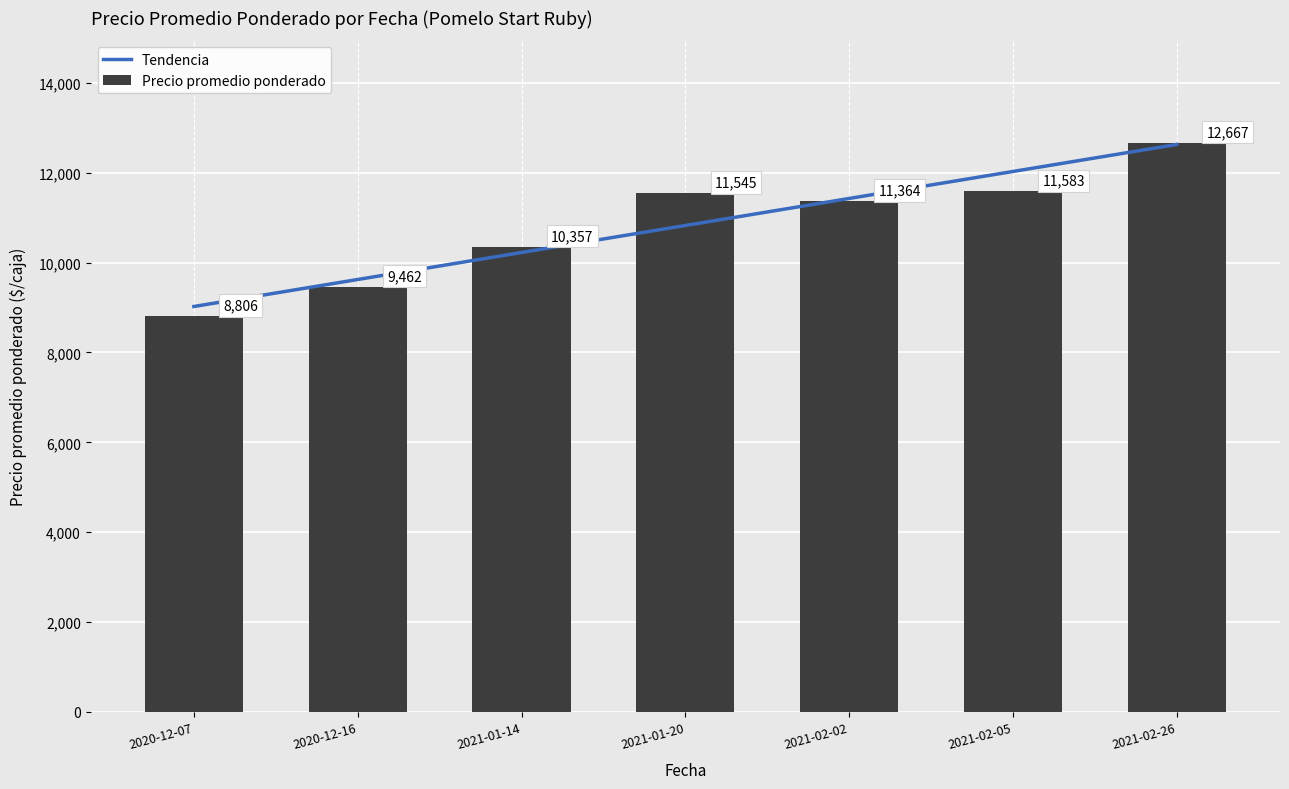

Reading left to right, transcribe all the data shown in this chart.

8806	9462	10357	11545	11364	11583	12667